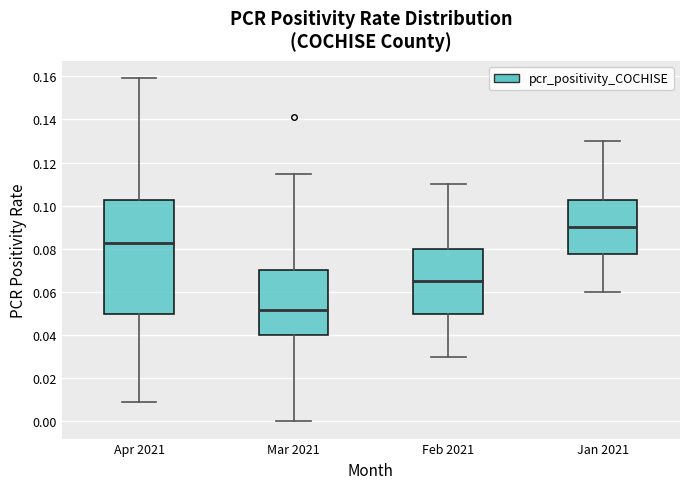

Which box's median line is the lowest?

Mar 2021